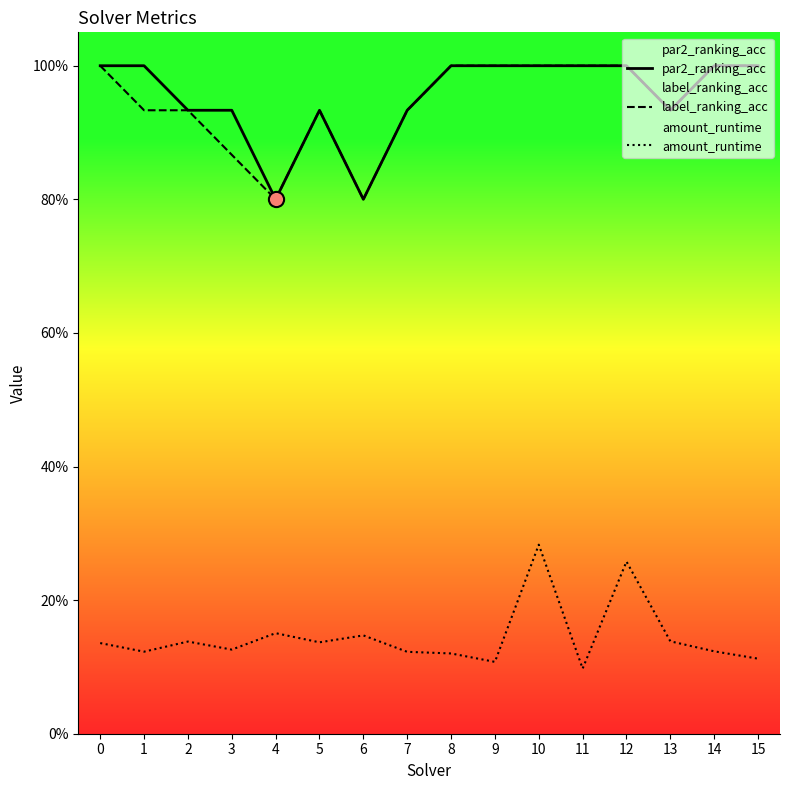

At how many categories does at least one series exceed 0?

16